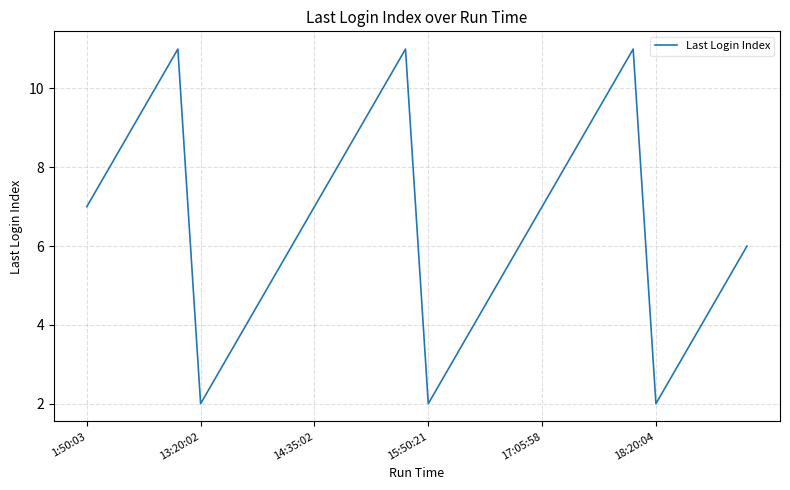

What is the difference between the maximum and minimum values?

9